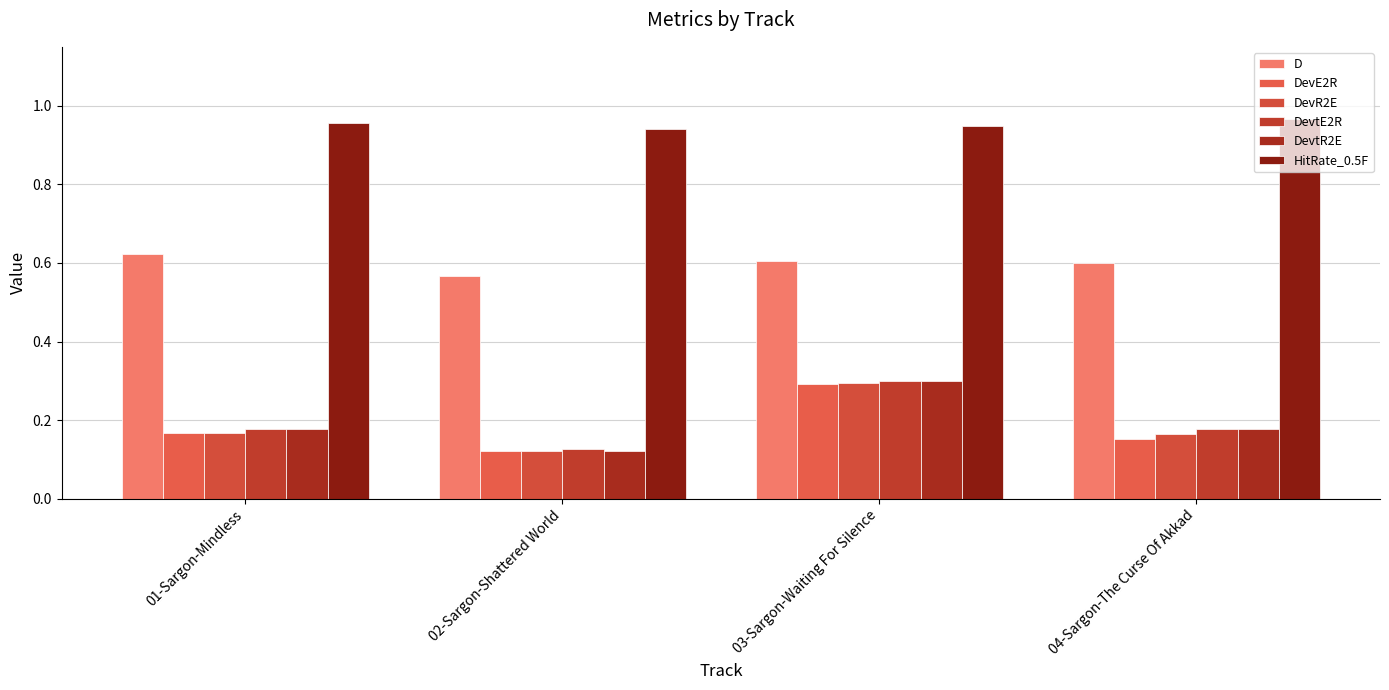

What is the difference between the highest and lowest values at 01-Sargon-Mindless?

0.8